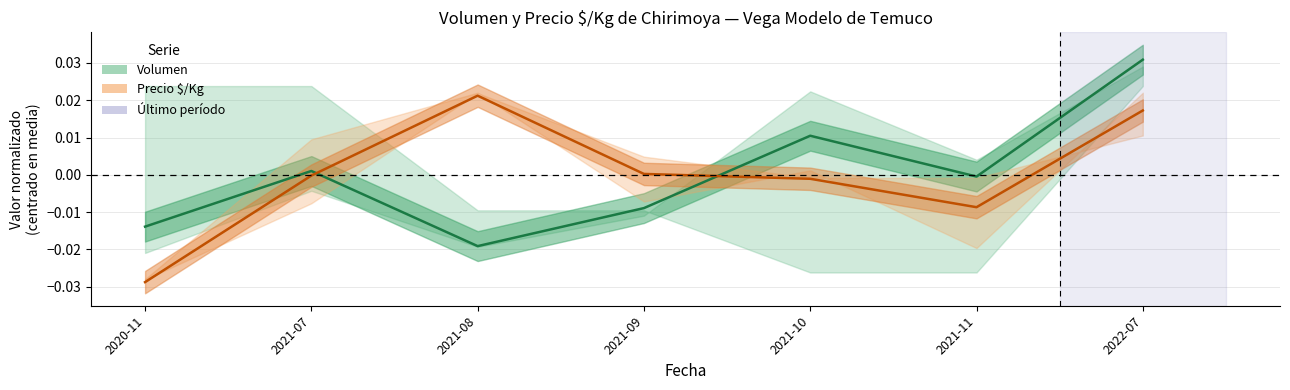

Is this an area chart (filled region under the line)?

No